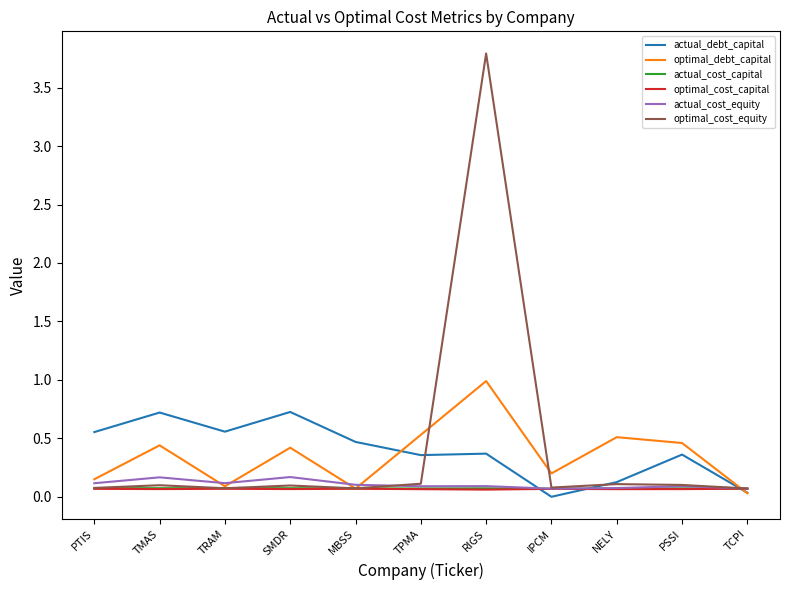

Does the chart display data point markers on the line(s)?

No